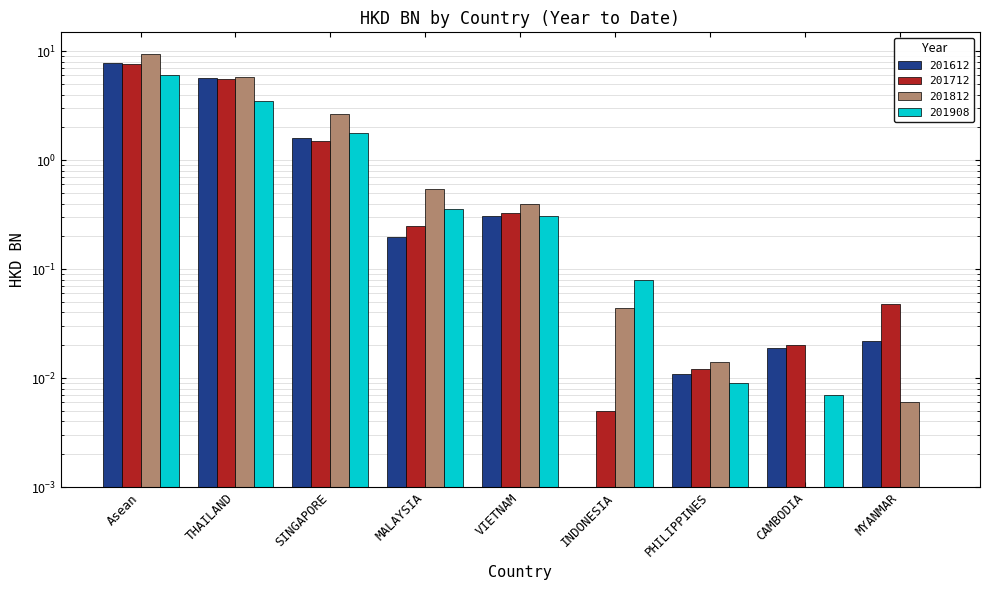

Which series changed the most between Asean and CAMBODIA?

201812